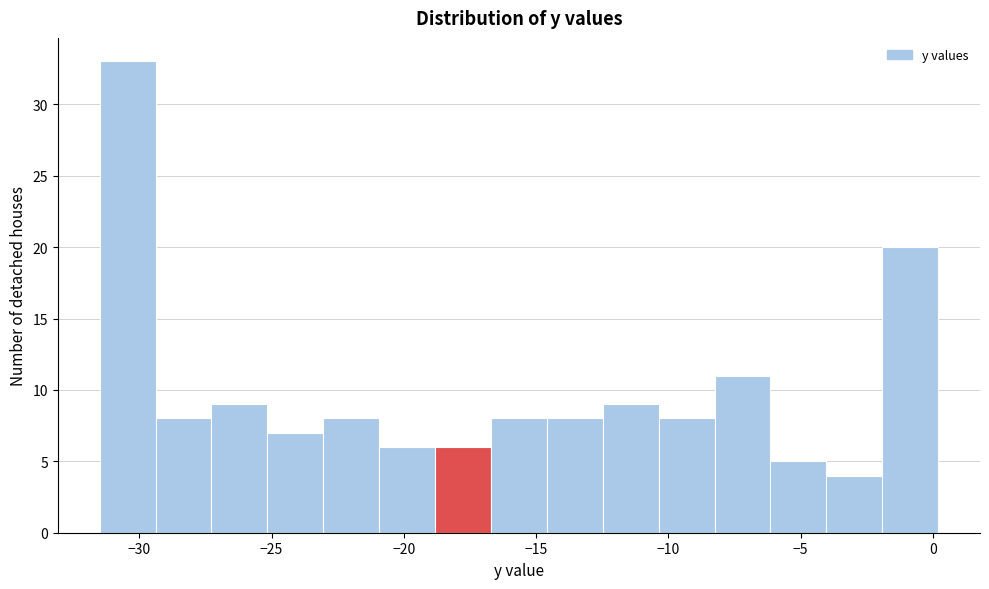

Reading left to right, transcribe this chart: for each bar, give the range it covers on the x-axis and its height. Neither the bar edges nor the heights are printed on the chart, so give them approximately, as read against the axes.

-31.5 to -29.5: 33
-29.5 to -27.5: 8
-27.5 to -25.0: 9
-25.0 to -23.0: 7
-23.0 to -21.0: 8
-21.0 to -19.0: 6
-19.0 to -16.5: 6
-16.5 to -14.5: 8
-14.5 to -12.5: 8
-12.5 to -10.5: 9
-10.5 to -8.5: 8
-8.5 to -6.0: 11
-6.0 to -4.0: 5
-4.0 to -2.0: 4
-2.0 to 0.0: 20